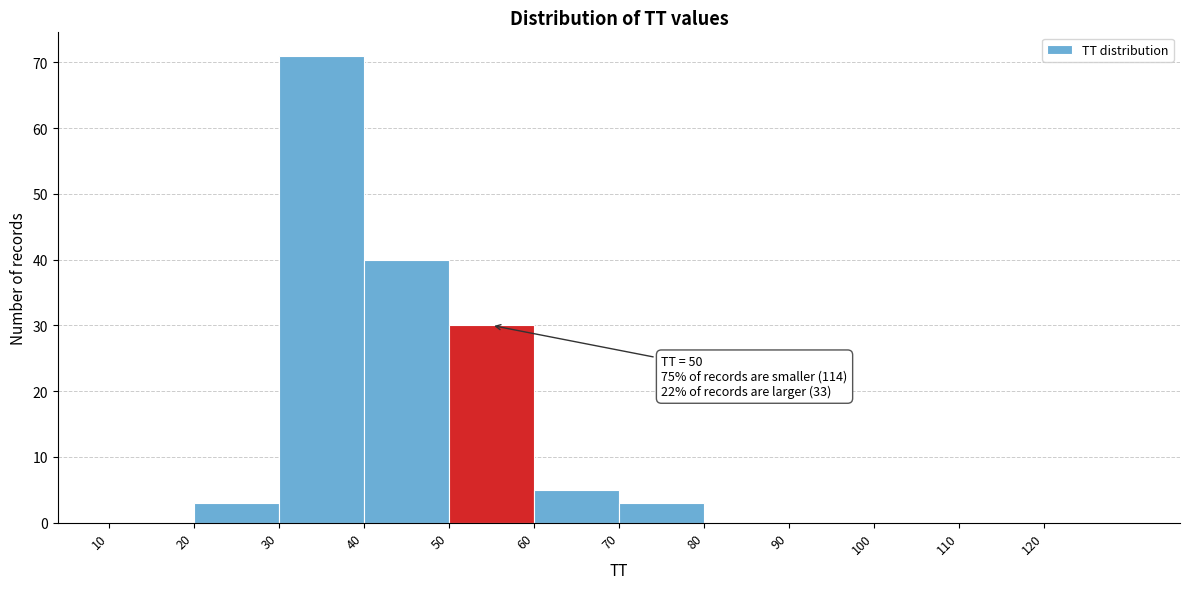

Which range on the x-axis has the tallest bar?

30 to 40